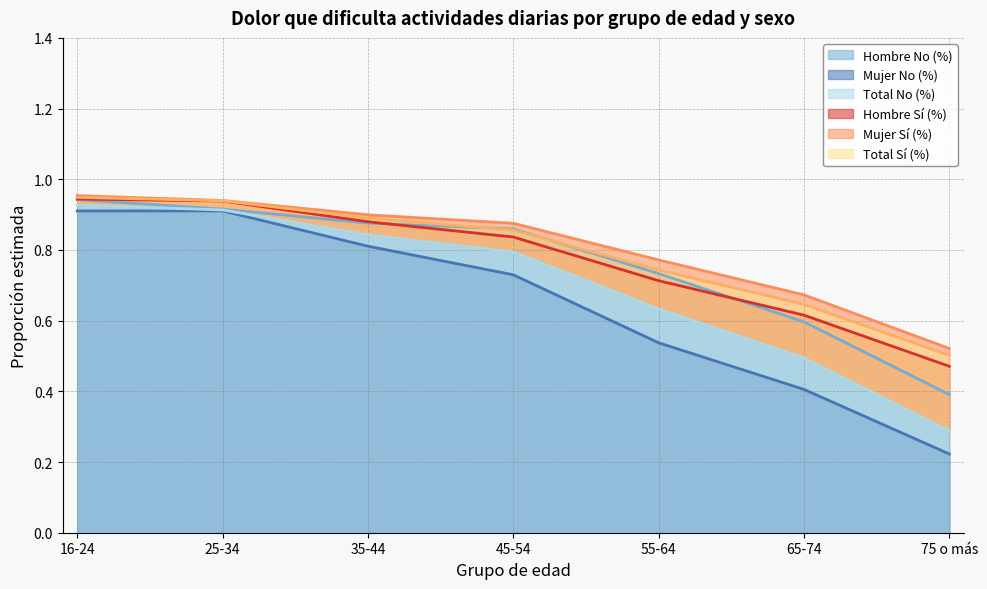

What value does the Mujer No (%) series have at 55-64?

0.7